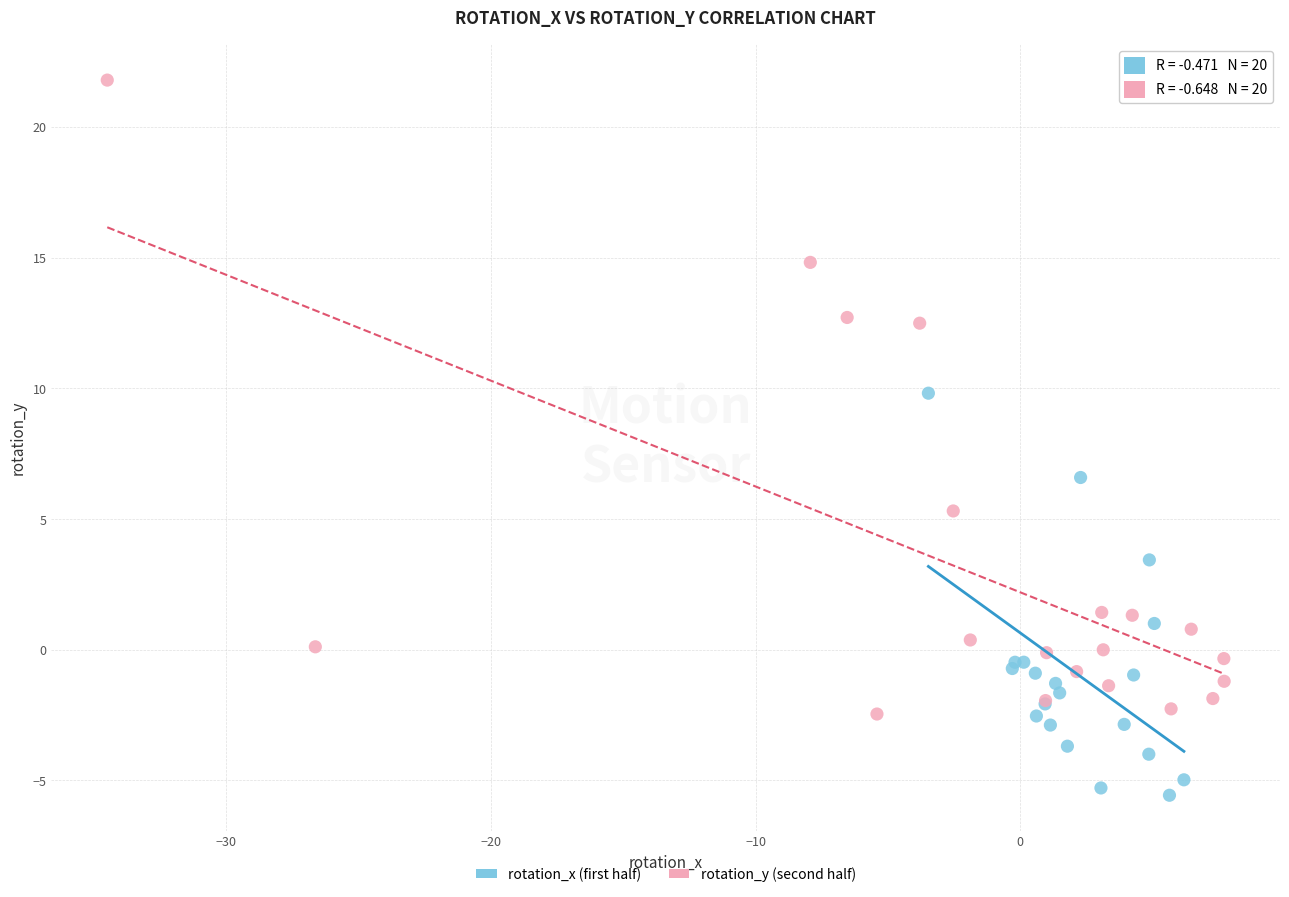

Which series reaches the maximum Y coordinate?

rotation_y (second half)